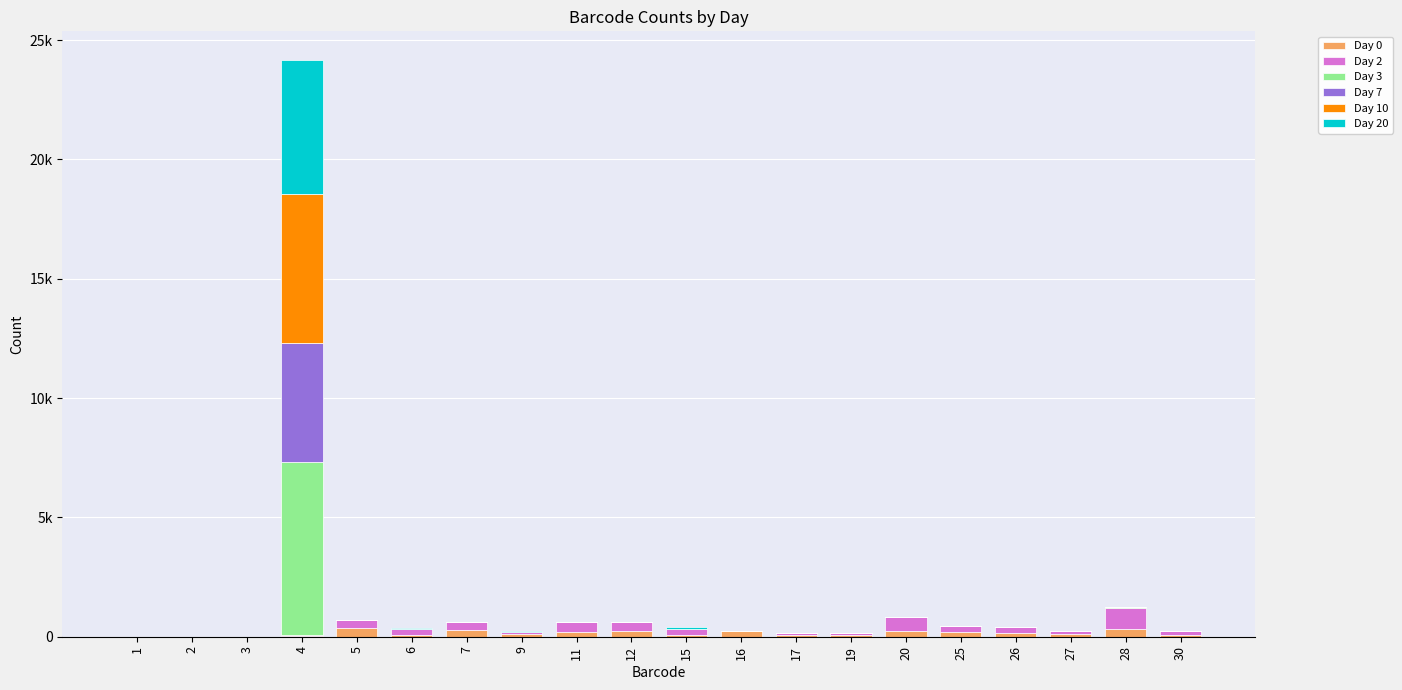

What value does the Day 20 series have at 4, to the nearest 100?

5600